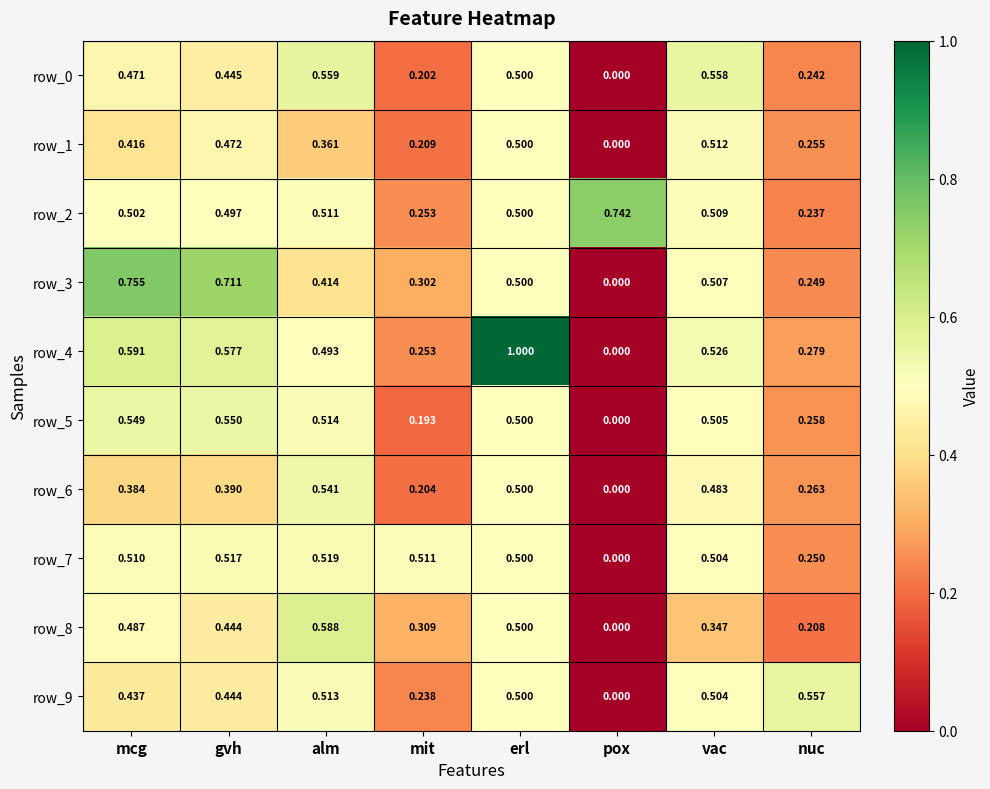

How many values in row_9 are above zero?

7